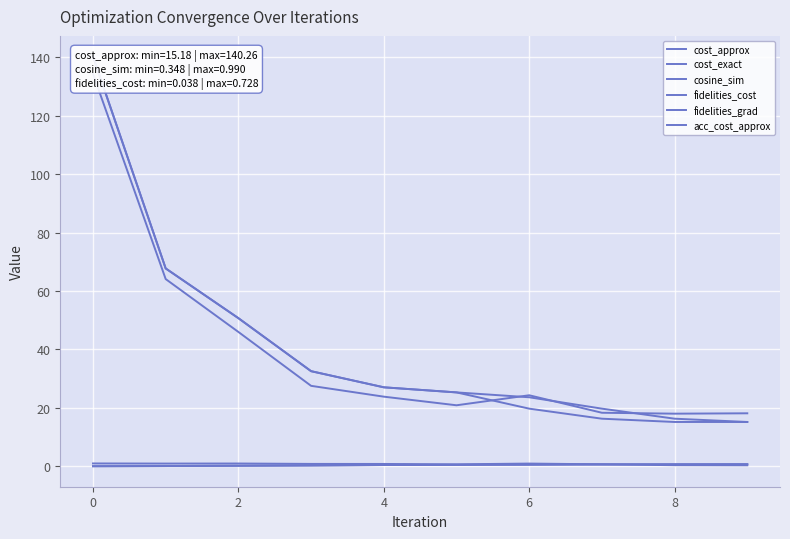

Is the value of fidelities_grad at 9 greater than the value of fidelities_cost at 4?

Yes